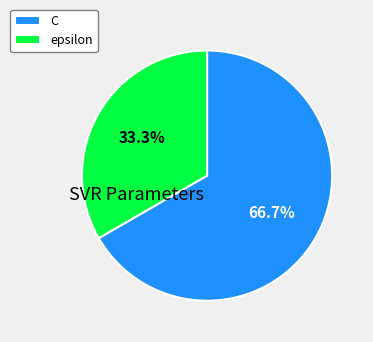

Is there any slice that represents more than half of the pie?

Yes